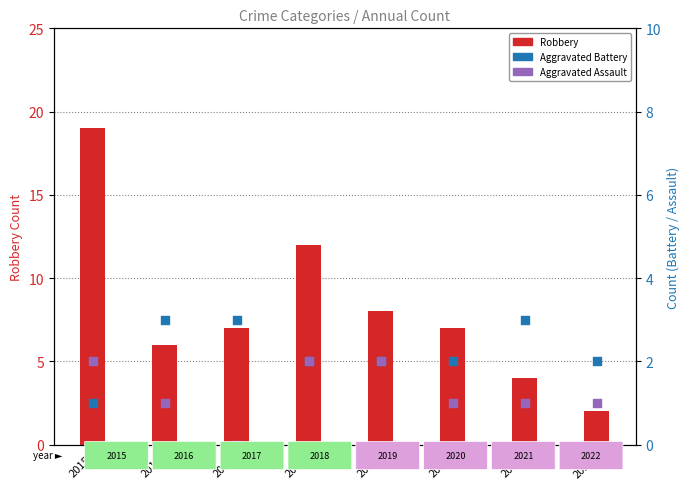

Which series has the largest total across all categories?

Robbery